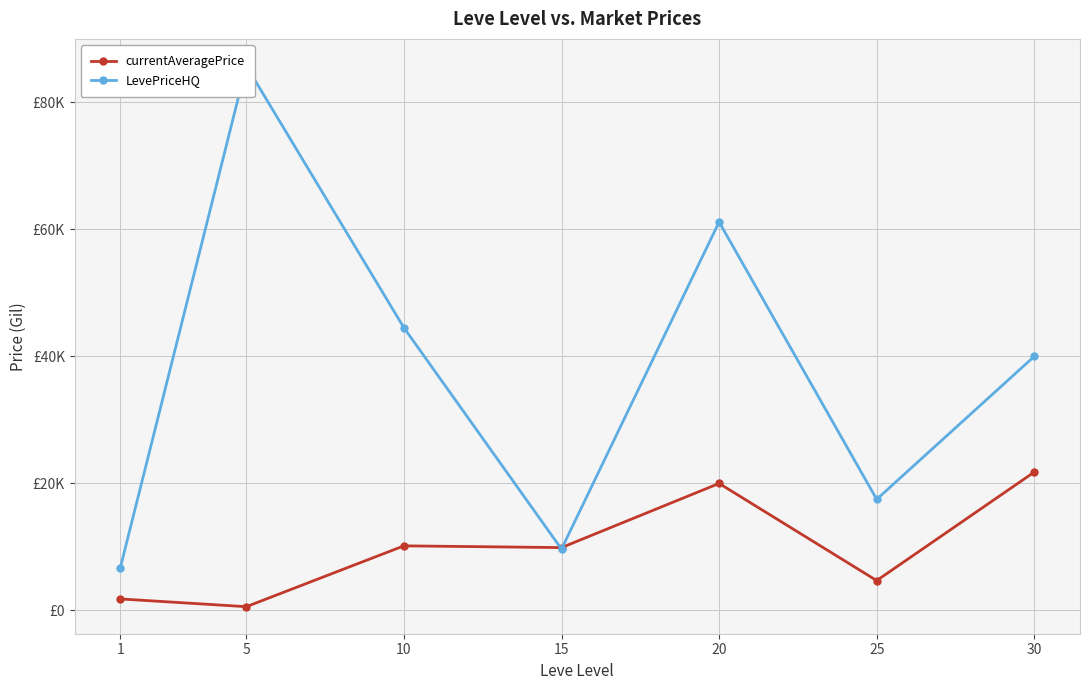

How many times do currentAveragePrice and LevePriceHQ cross each other?

2